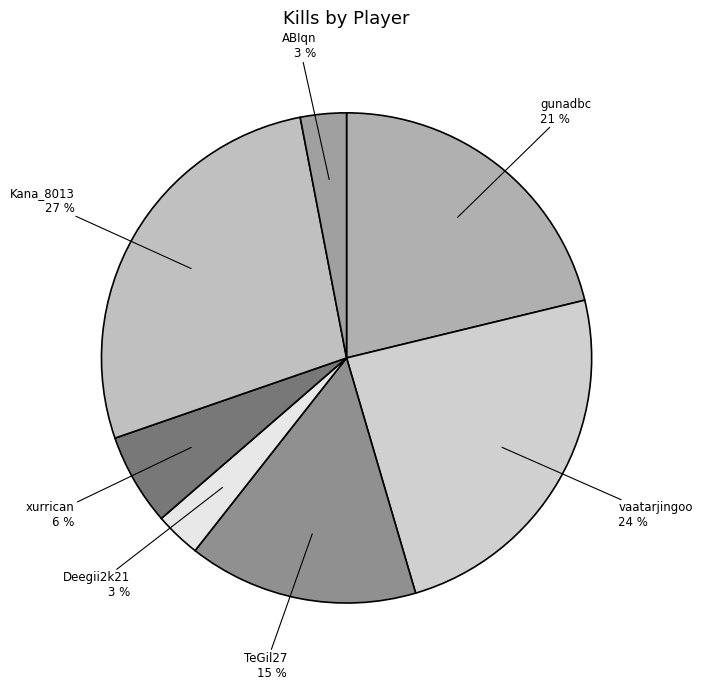

What percentage is the vaatarjingoo slice, to the nearest percent?

24%